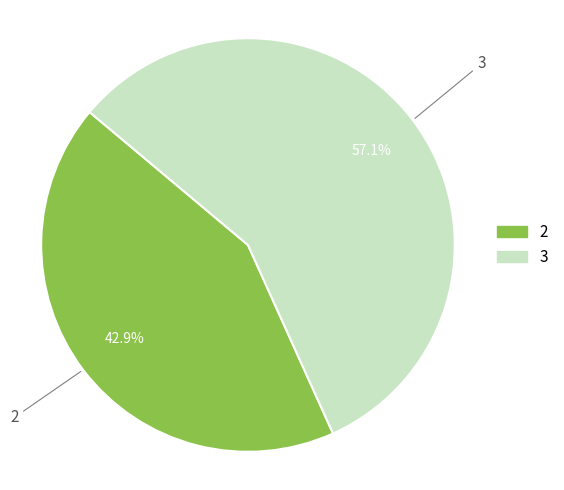

True or false: 3 accounts for 57% of the total.

True